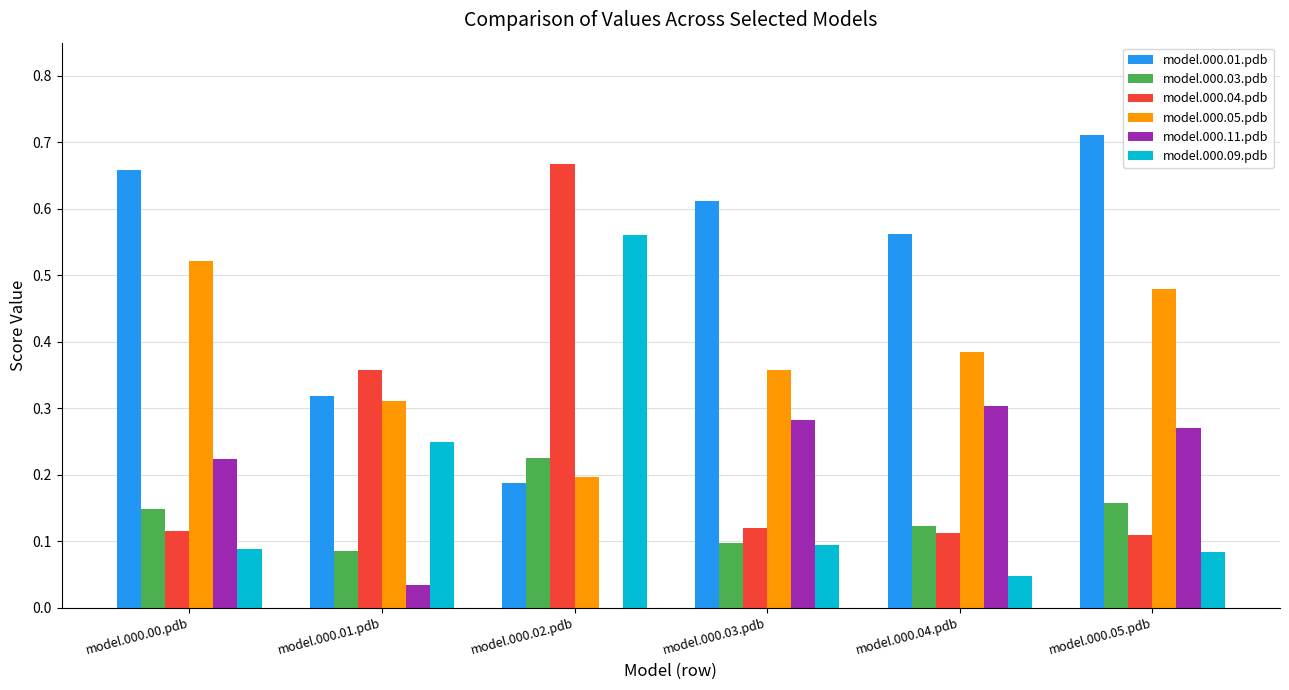

True or false: model.000.03.pdb has a value of 0.0 at model.000.03.pdb.

False